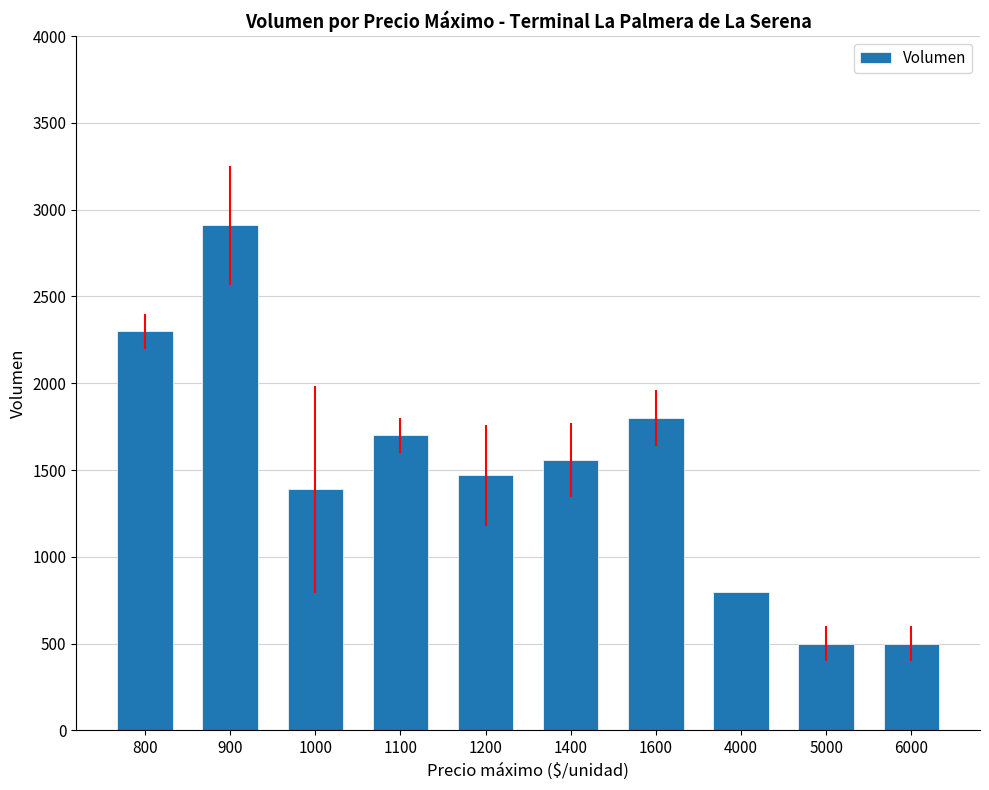

Does the chart contain stacked bars?

No